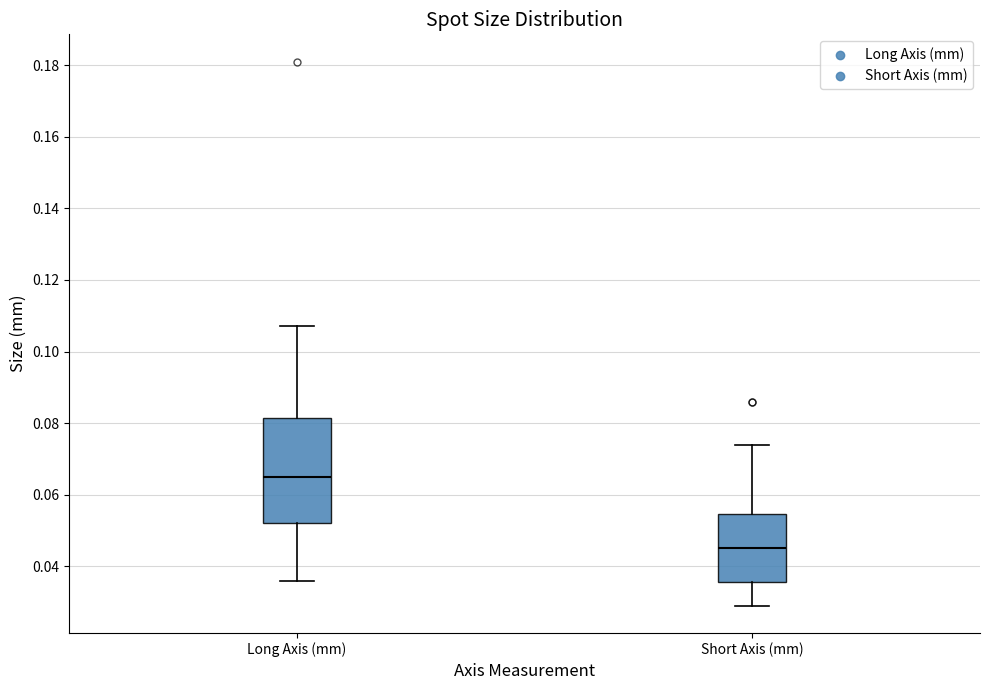

Reading left to right, transcribe this box plot: for each box, give where its median line is, the range the box spans, and where its two whiskers end, as read against the y-axis. The values are not printed on the chart, so give them approximately, as read against the axis.

Long Axis (mm): median 0.066, box 0.052 to 0.082, whiskers 0.036 to 0.108
Short Axis (mm): median 0.046, box 0.036 to 0.054, whiskers 0.030 to 0.074